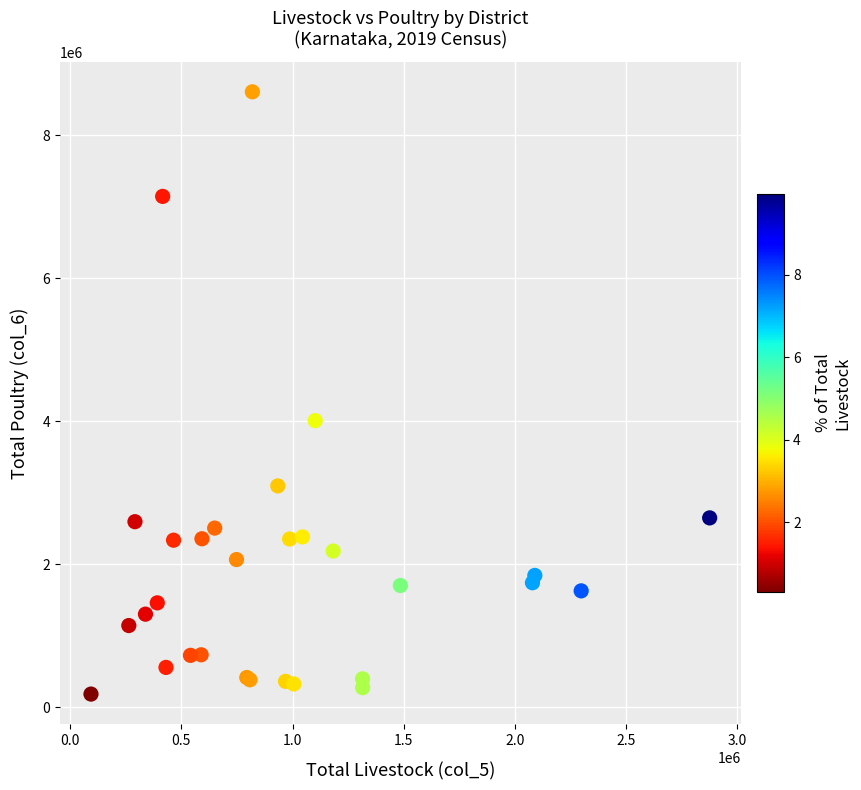

What Y value in the scatter plot is closest to 4396163?

4008826